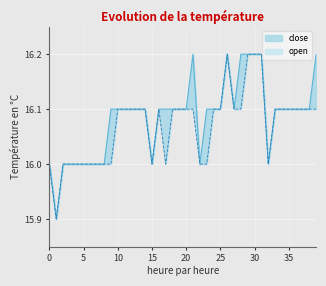

Where does the open series first go above 16?

10